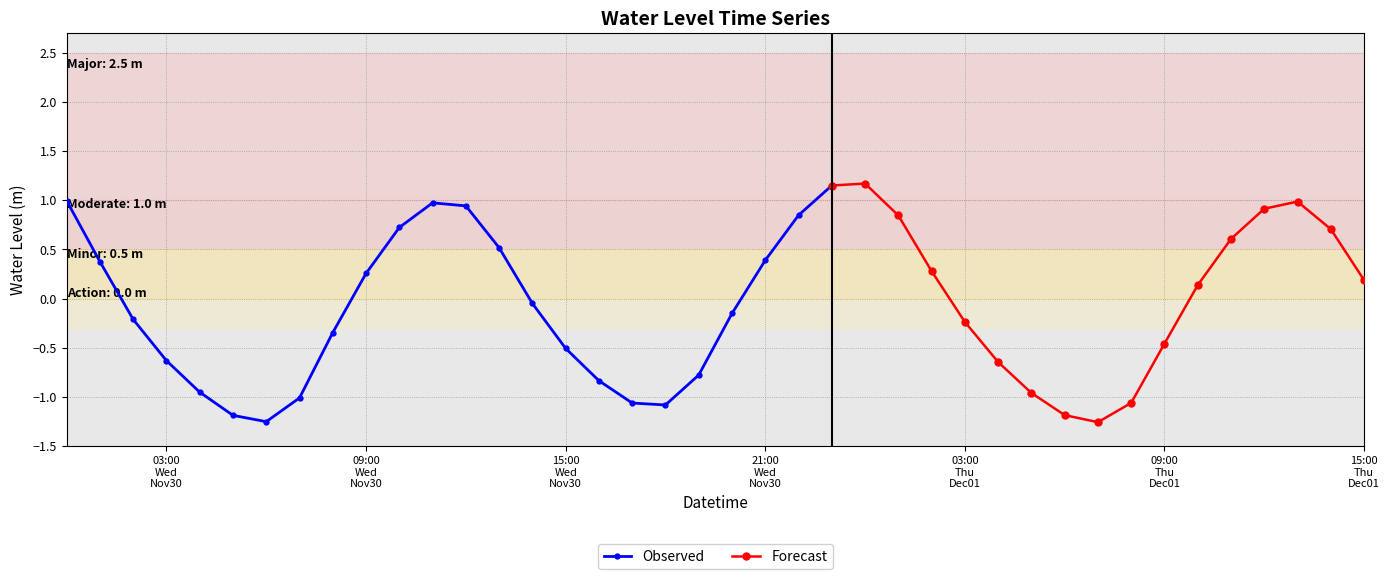

What is the greatest value displayed?

1.2